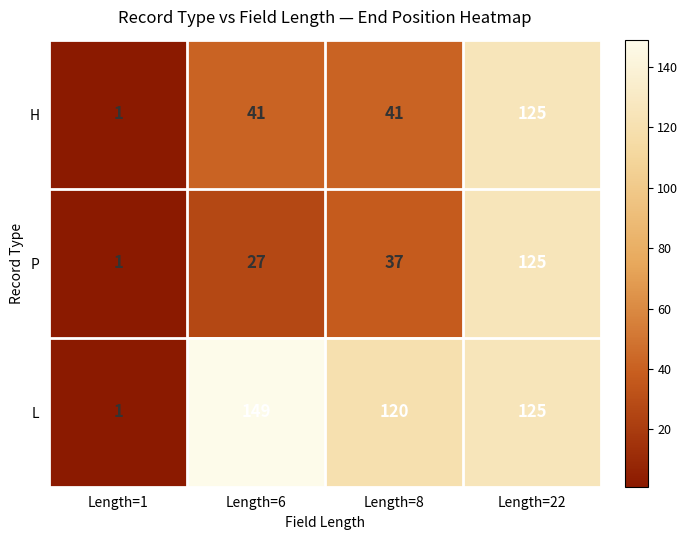

Reading left to right, what are all the values shown in this chart?

H: 1	41	41	125
P: 1	27	37	125
L: 1	149	120	125